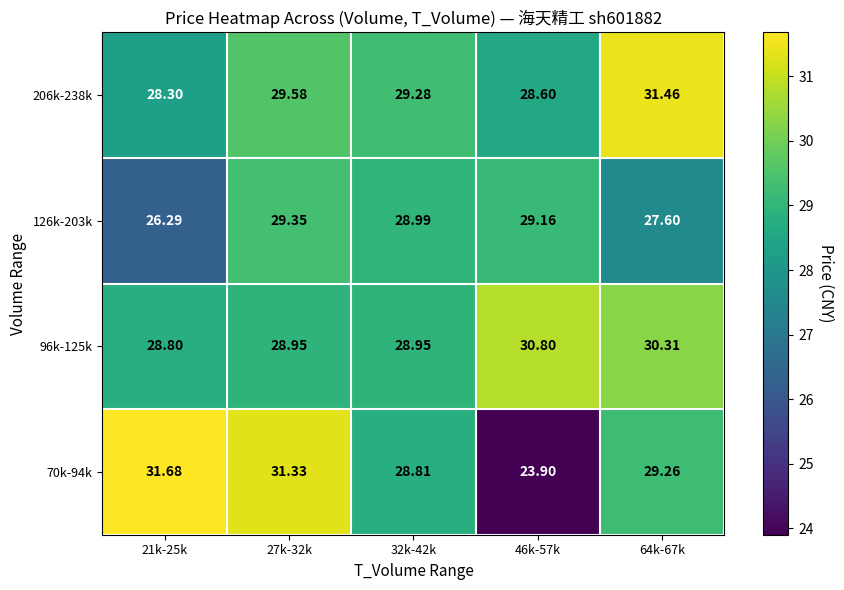

Which label corresponds to the smallest value in the chart?

46k-57k